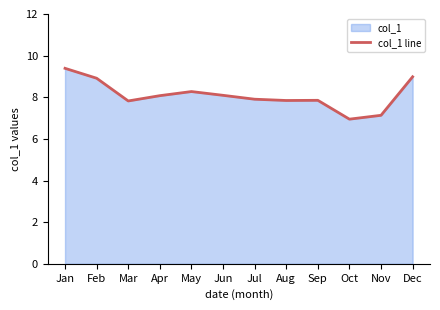

How many data points are less than 8?

6